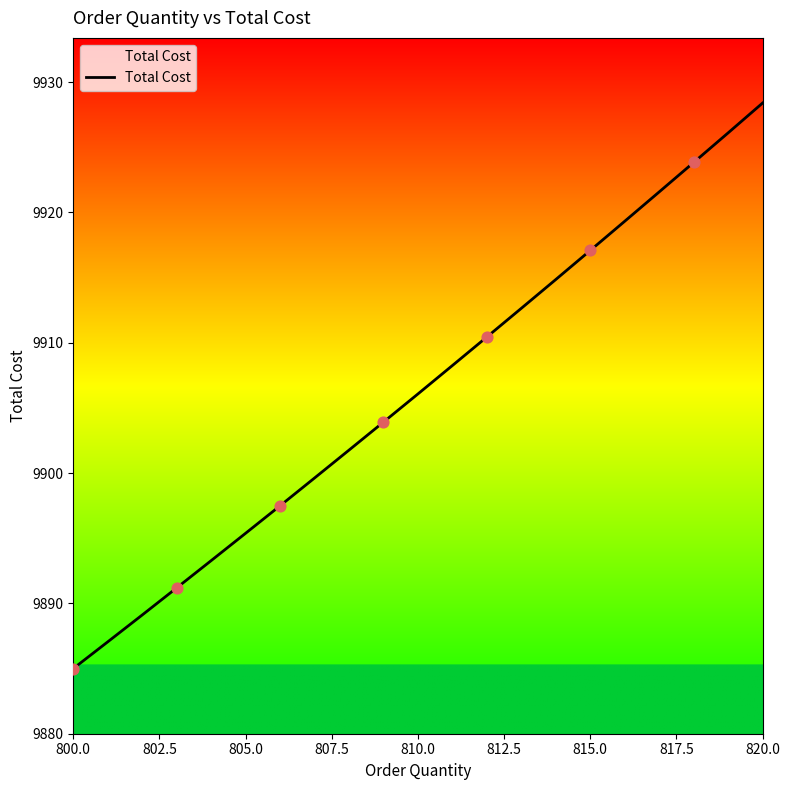

What is the difference between the maximum and minimum values?

43.4